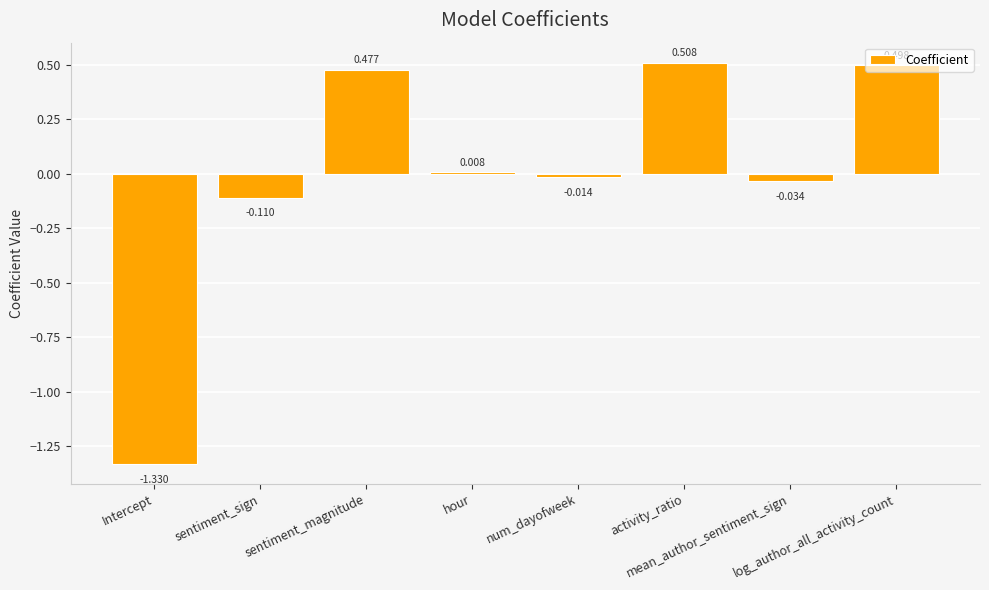

Which category has the lowest value across all series?

Intercept